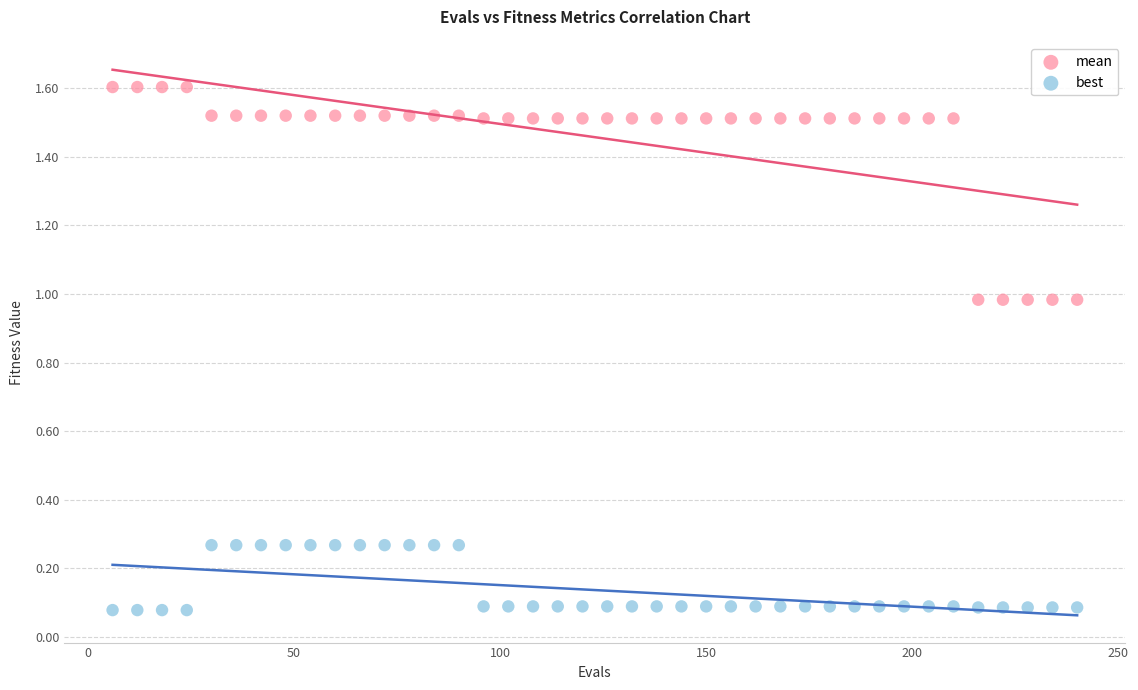

What is the X range (max minus min) for the scatter plot?

234.0